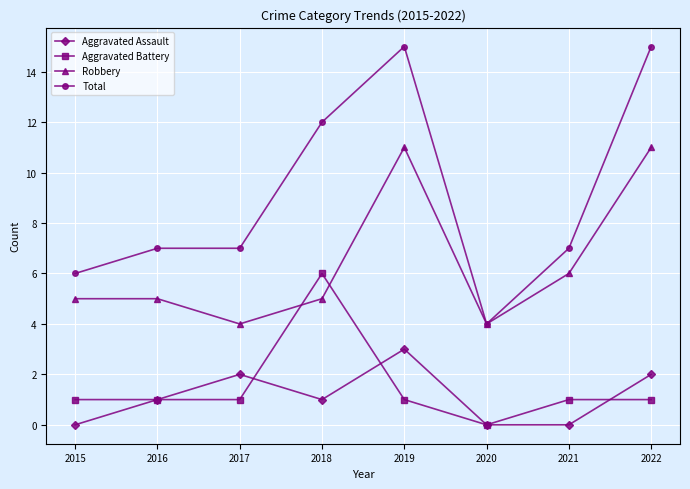

Which series ends up on top after the final intersection of Robbery and Aggravated Battery?

Robbery